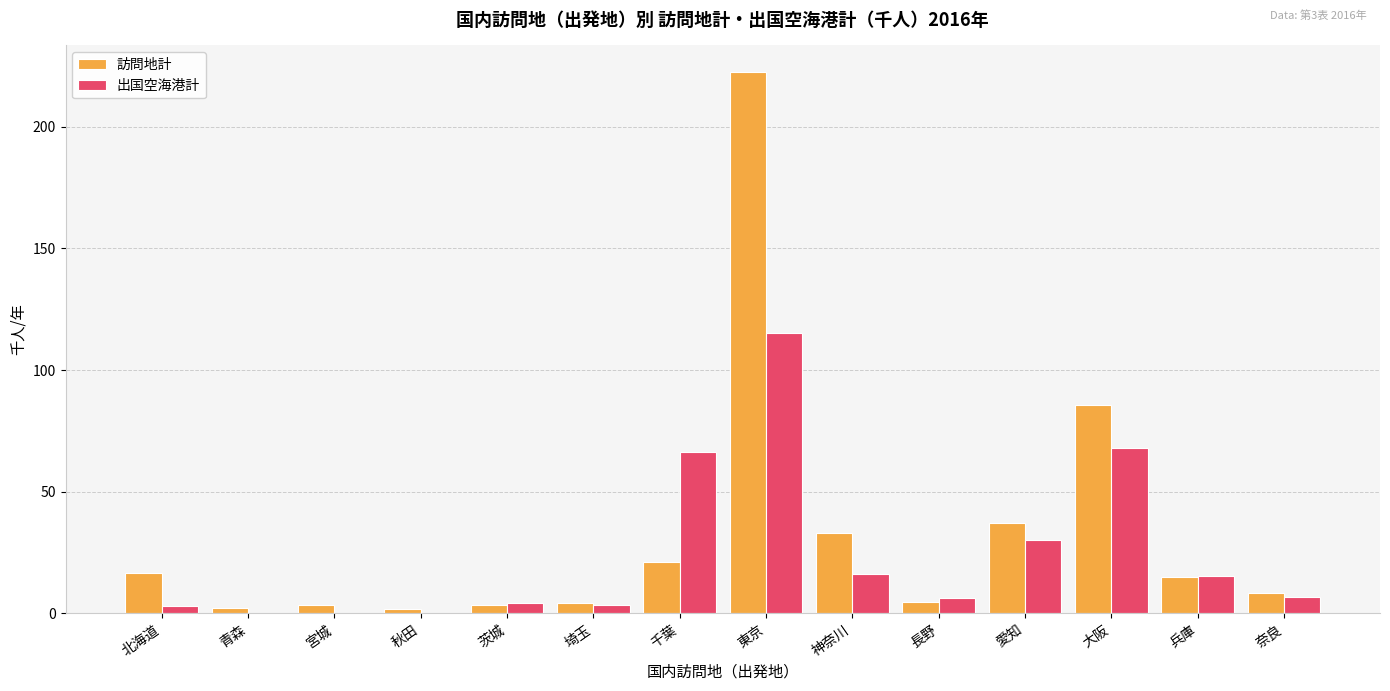

How many groups of bars are there?

14